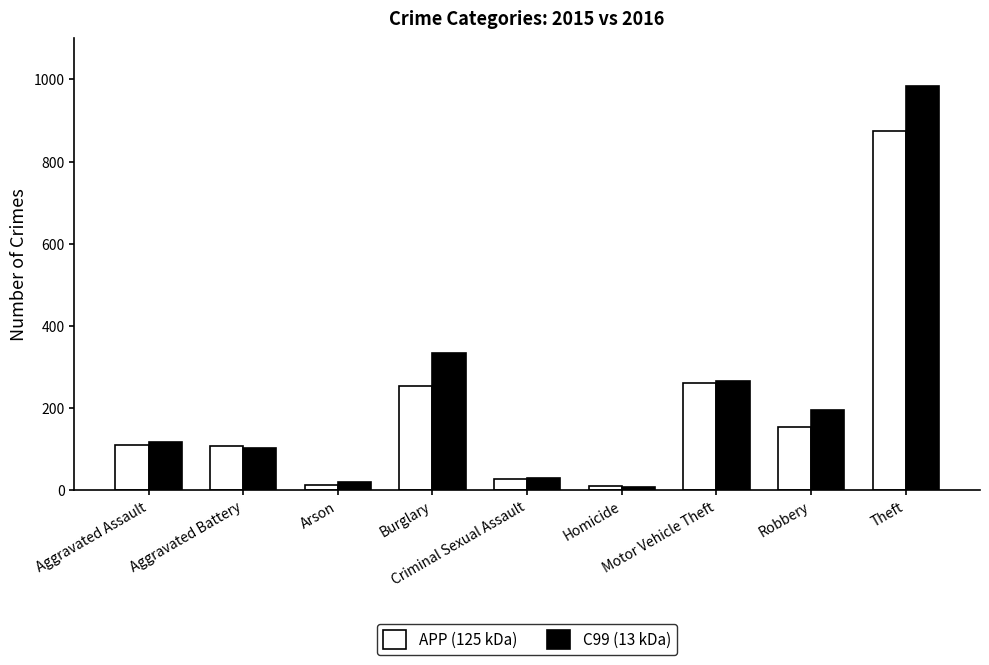

True or false: APP (125 kDa) has a value of 874 at Theft.

True